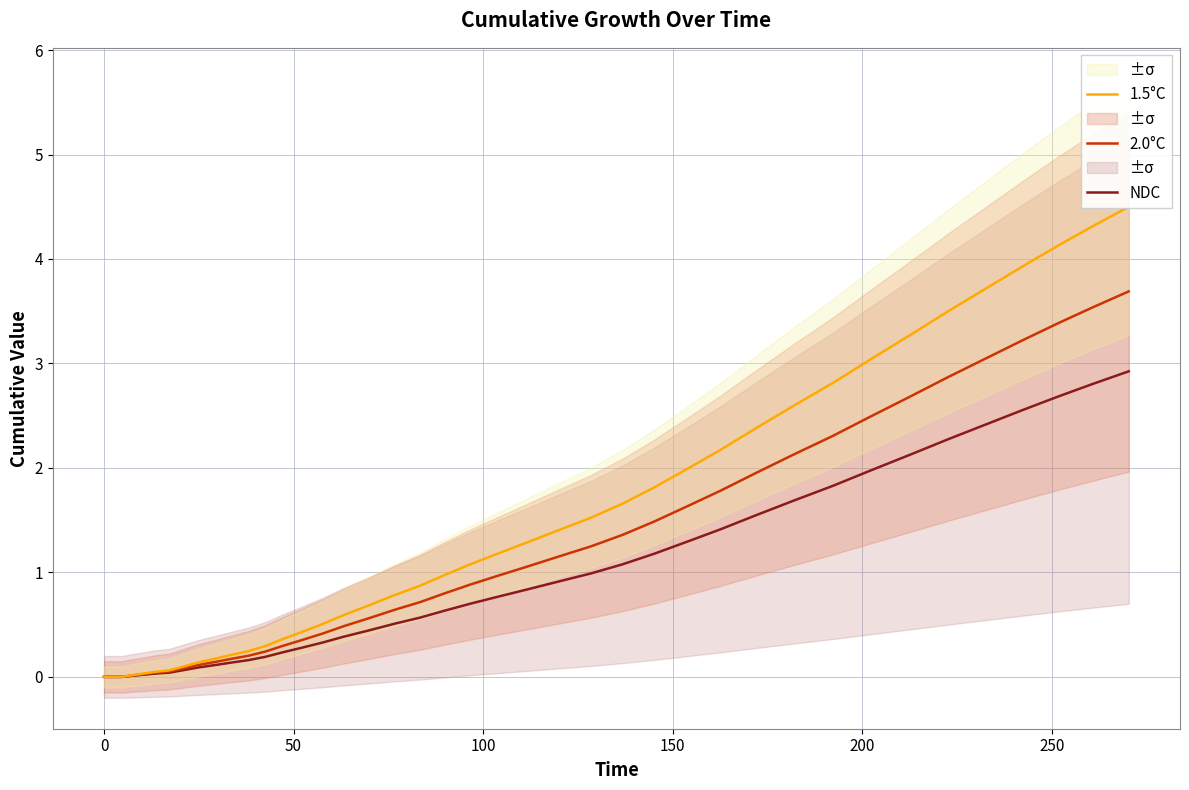

Which series has the widest spread of values?

1.5°C